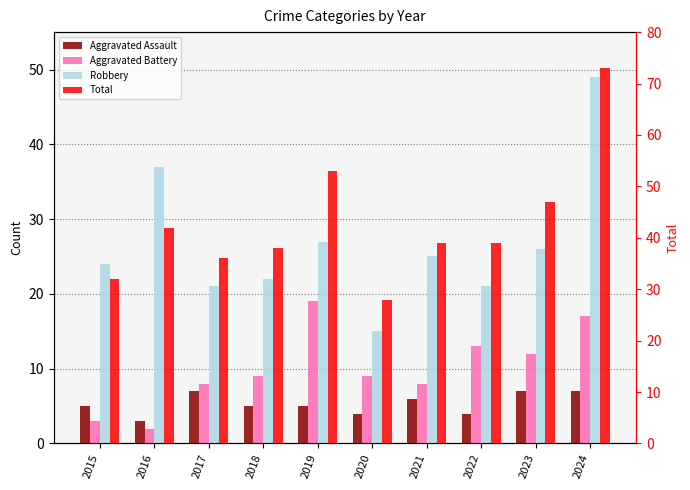

How many values in the Aggravated Battery series exceed 9?

4